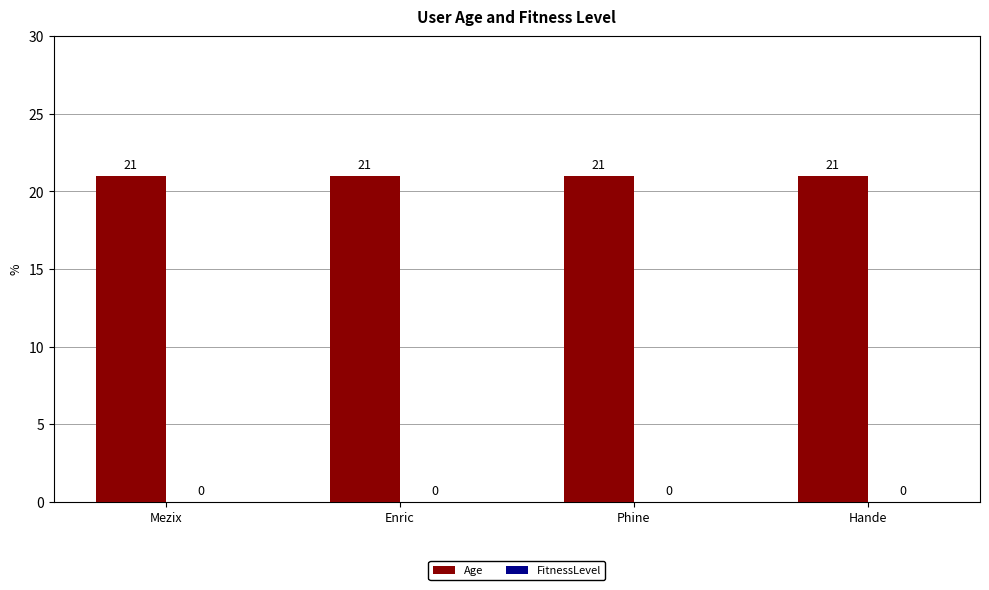

Where is Age nearest to the value 21?

Mezix